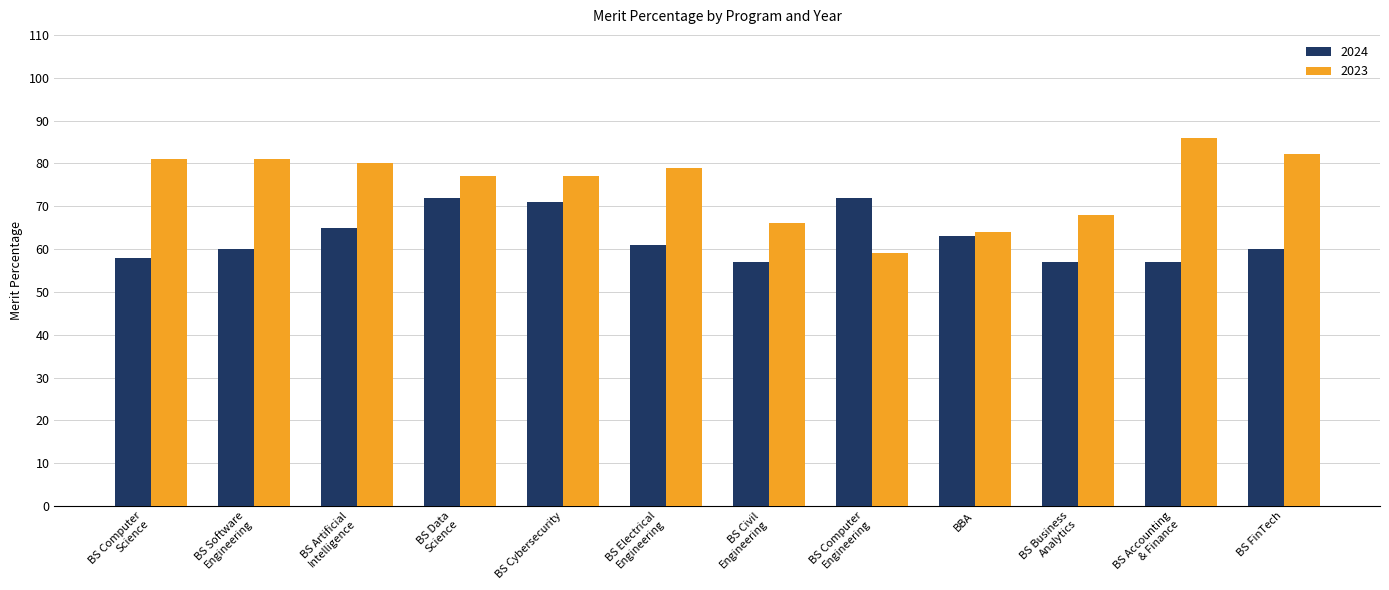

Reading left to right, what are all the values shown in this chart?

2024: 58.0	60.0	65.0	72.0	71.0	61.0	57.0	72.0	63.0	57.0	57.0	60.0
2023: 81.0	81.0	80.0	77.0	77.0	79.0	66.0	59.0	64.0	68.0	86.0	82.2